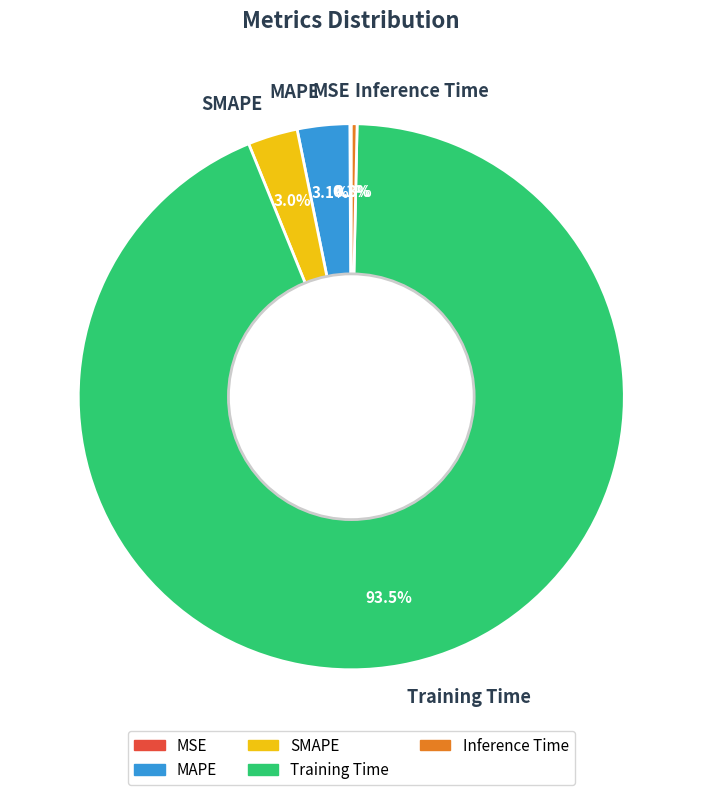

Which category accounts for the majority?

Training Time